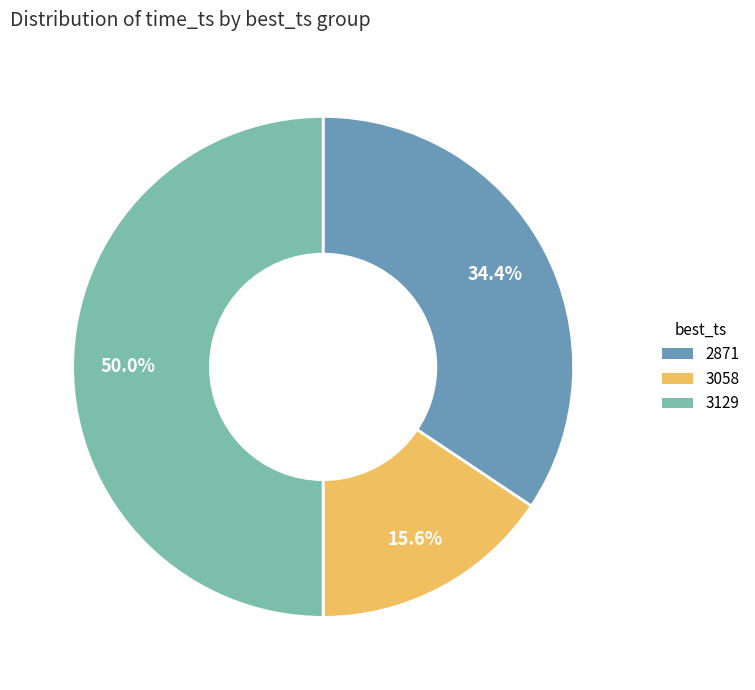

Combined, do 3129 and 3058 account for over 50%?

Yes